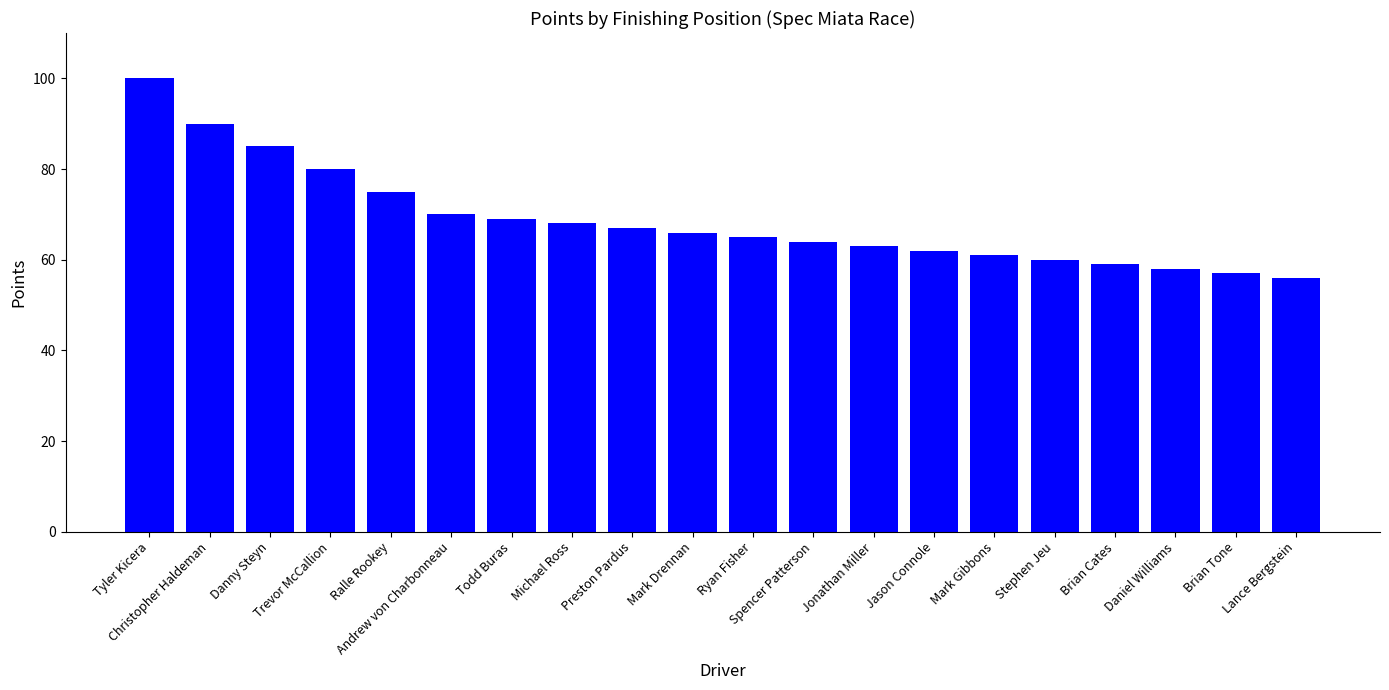

Rank the categories by value from highest to lowest.

Tyler Kicera, Christopher Haldeman, Danny Steyn, Trevor McCallion, Ralle Rookey, Andrew von Charbonneau, Todd Buras, Michael Ross, Preston Pardus, Mark Drennan, Ryan Fisher, Spencer Patterson, Jonathan Miller, Jason Connole, Mark Gibbons, Stephen Jeu, Brian Cates, Daniel Williams, Brian Tone, Lance Bergstein